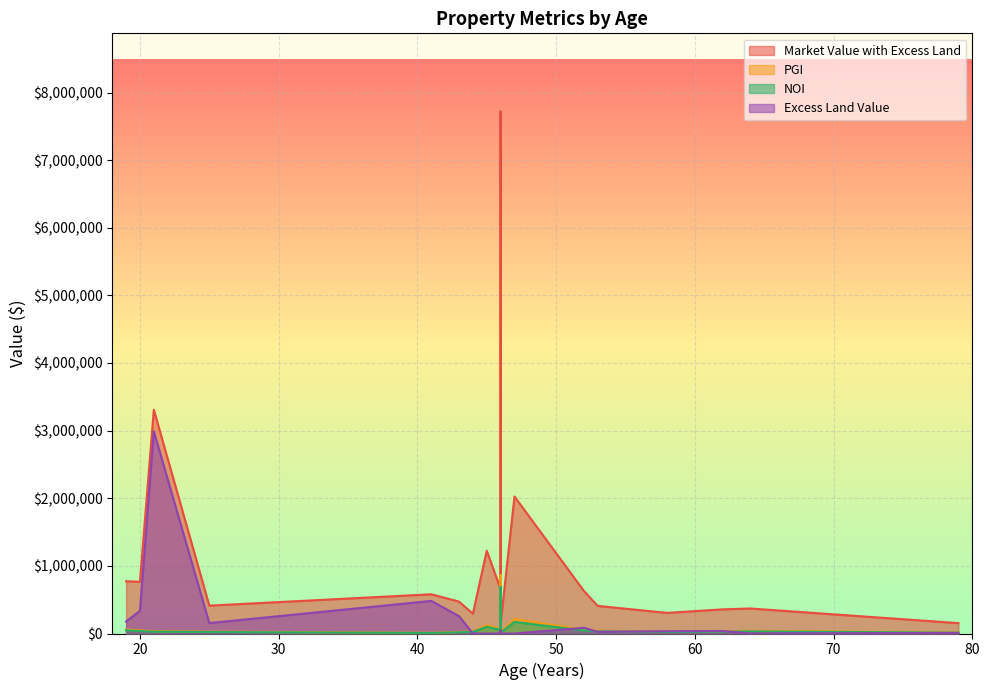

Which category has the highest value across all series?

46